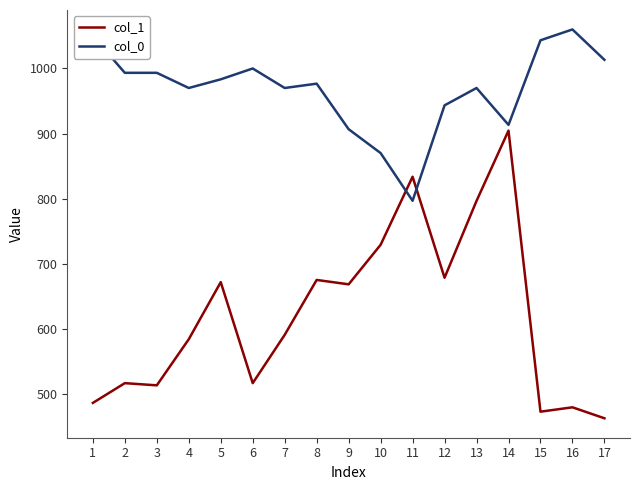

What is the difference between the highest and lowest values at 1?

564.0